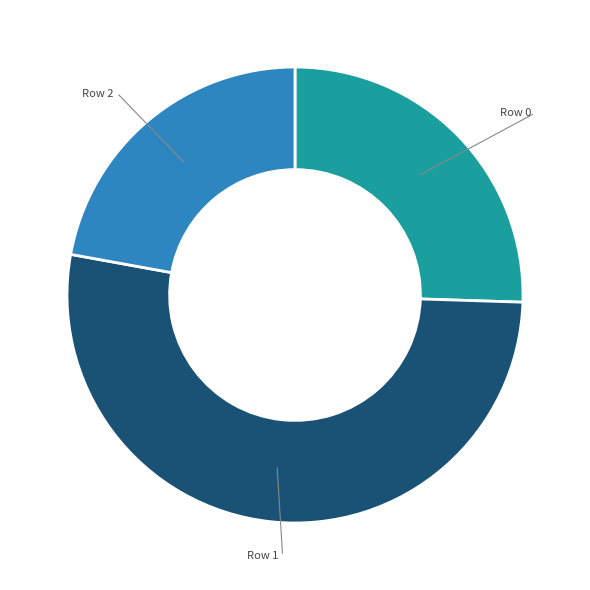

Which category has the biggest portion of the pie?

Row 1